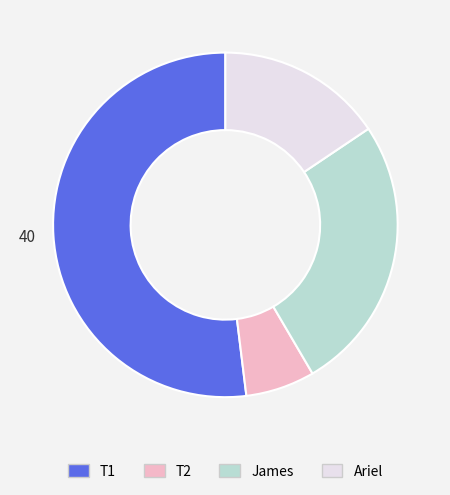

Rank the categories by value from lowest to highest.

T2, Ariel, James, T1